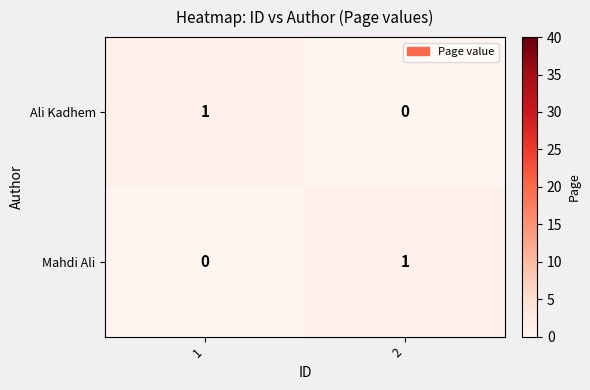

Is it true that Mahdi Ali equals 0 at 1?

True